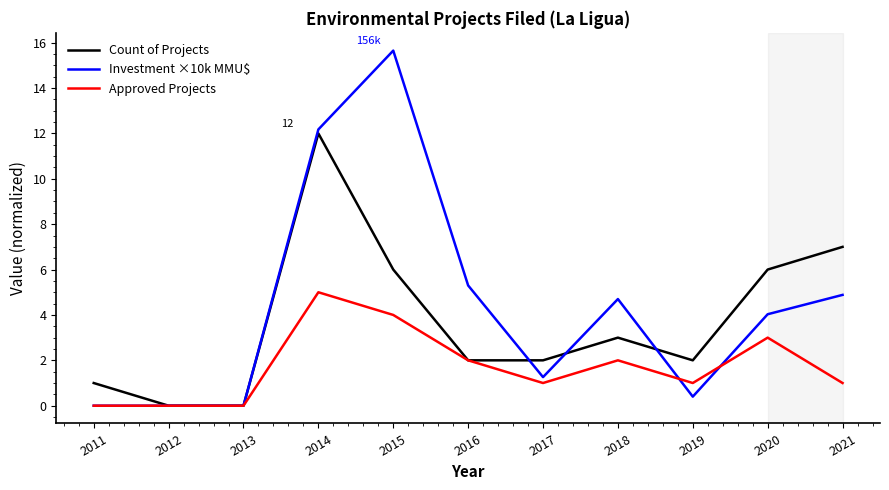

Which series has the widest spread of values?

Investment ×10k MMU$